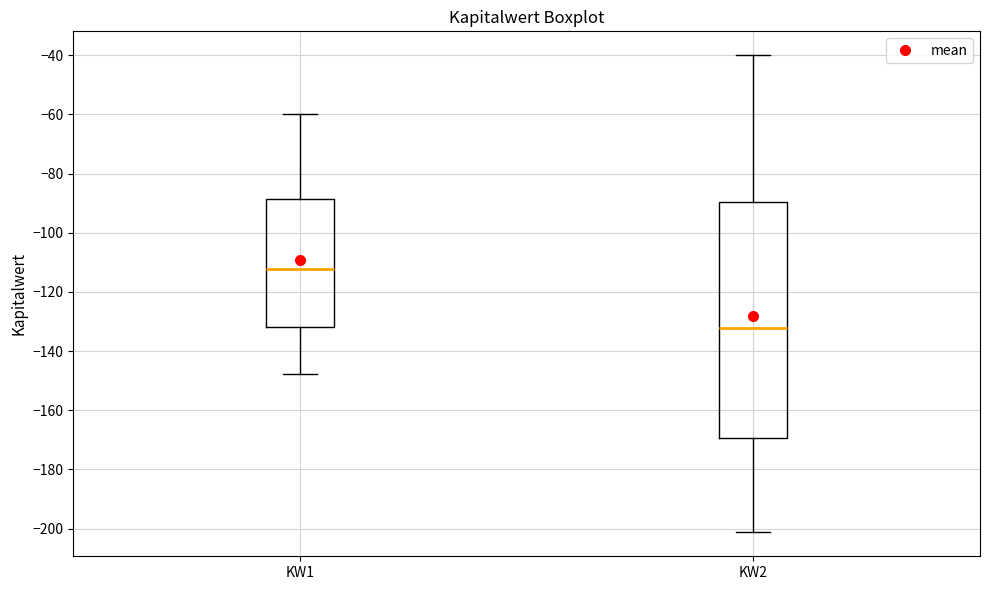

Which box's median line is the lowest?

KW2